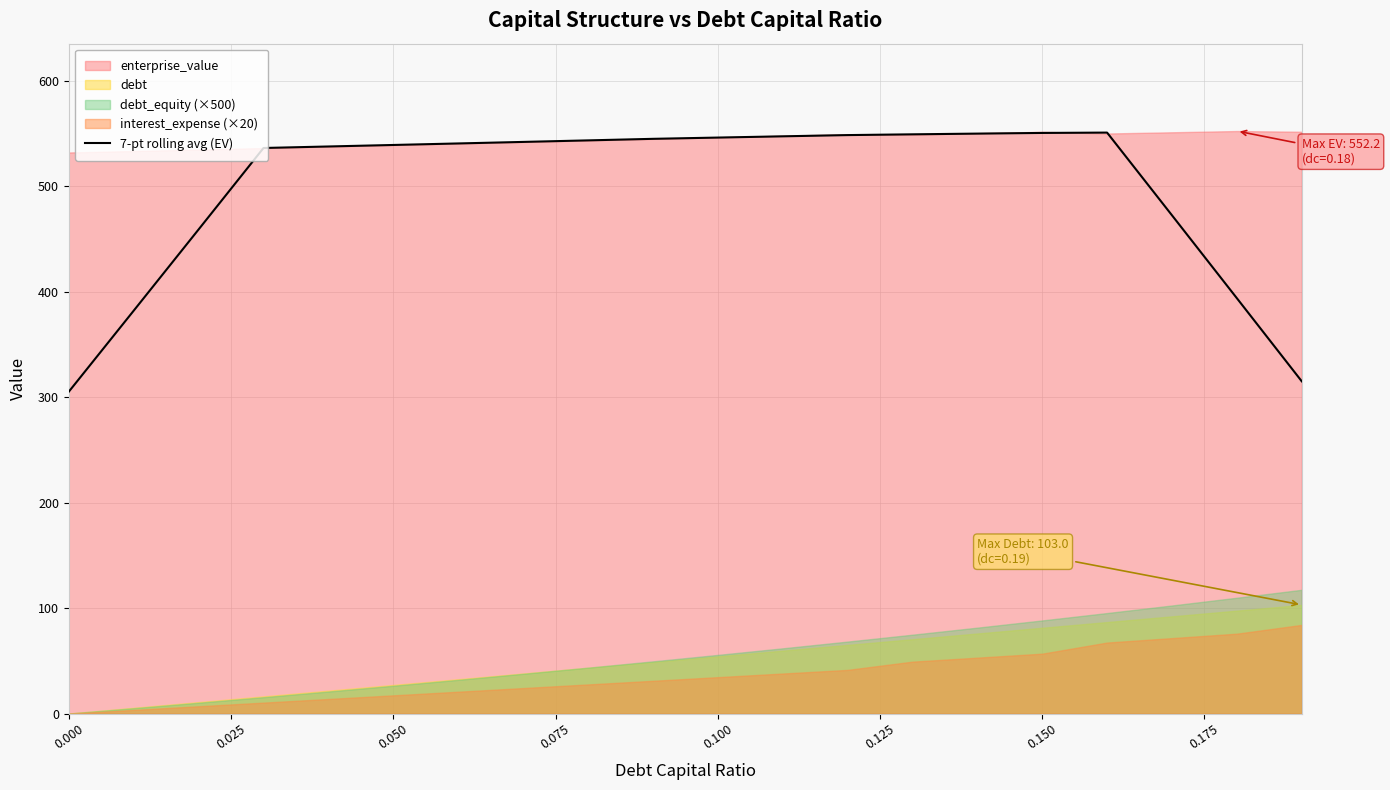

The chart shows a value of 177.3 at 0.100. True or false?

False